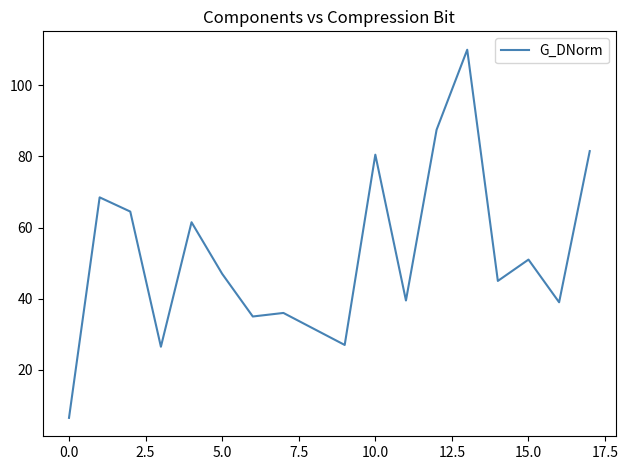

What is the minimum value shown in the chart?

6.5